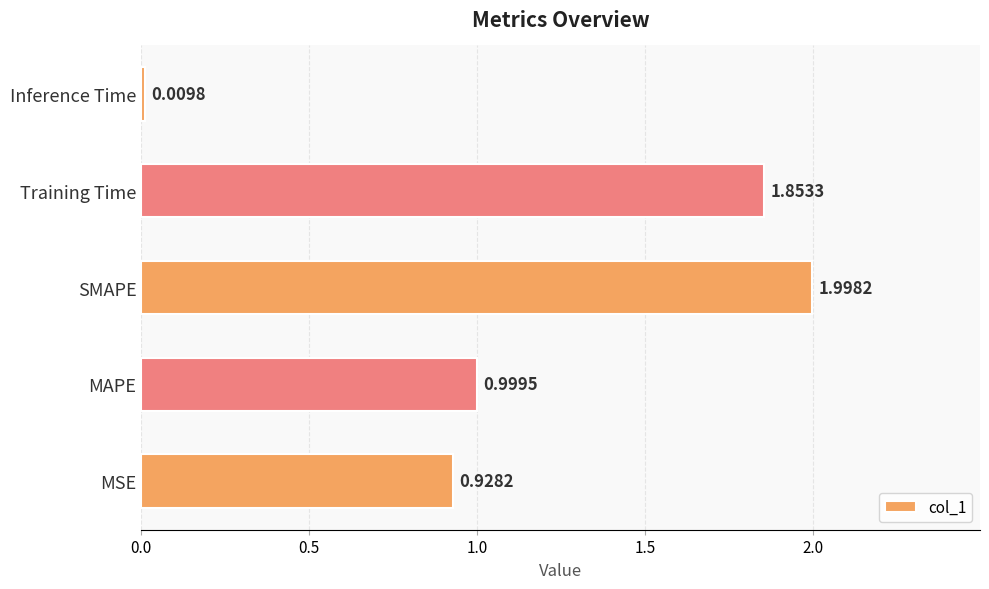

Rank the categories by value from lowest to highest.

Inference Time, MSE, MAPE, Training Time, SMAPE